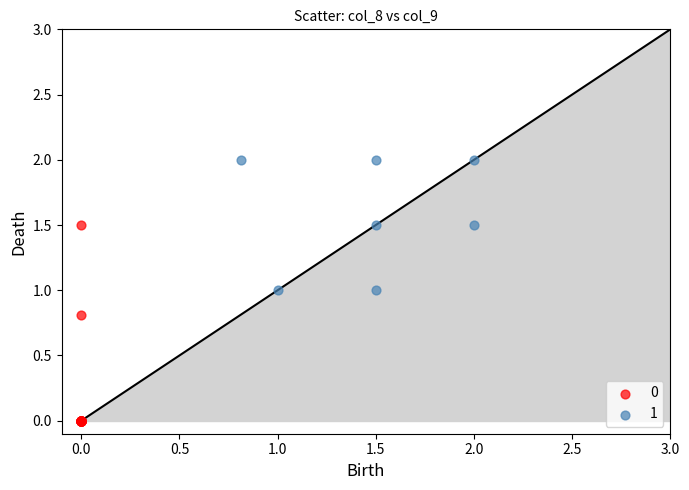

What are all the series names shown in the legend?

0, 1